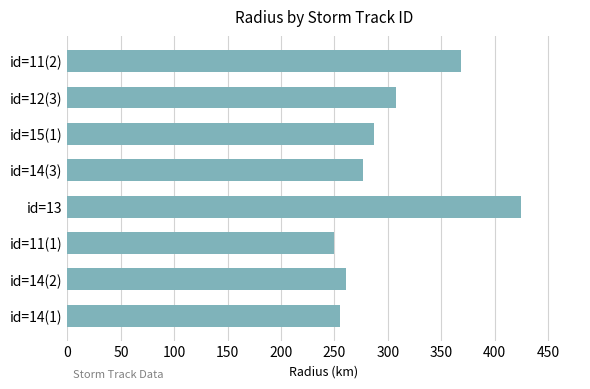

The value at id=11(2) is 608.1. True or false?

False